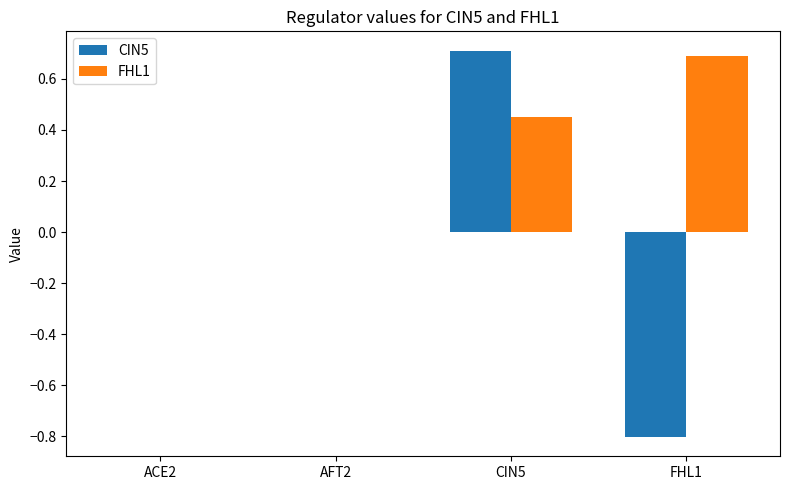

Which category has the highest value across all series?

CIN5